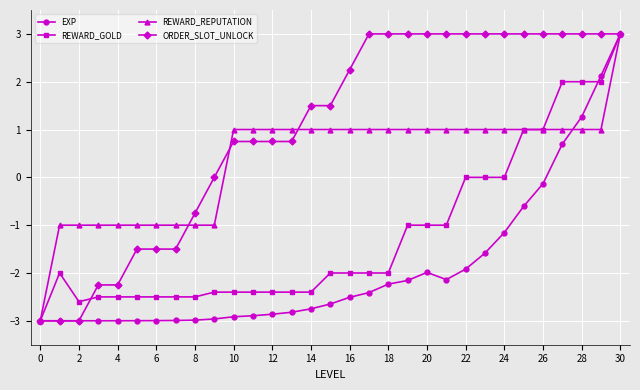

List the series in order of their overall mean, lowest first.

EXP, REWARD_GOLD, REWARD_REPUTATION, ORDER_SLOT_UNLOCK